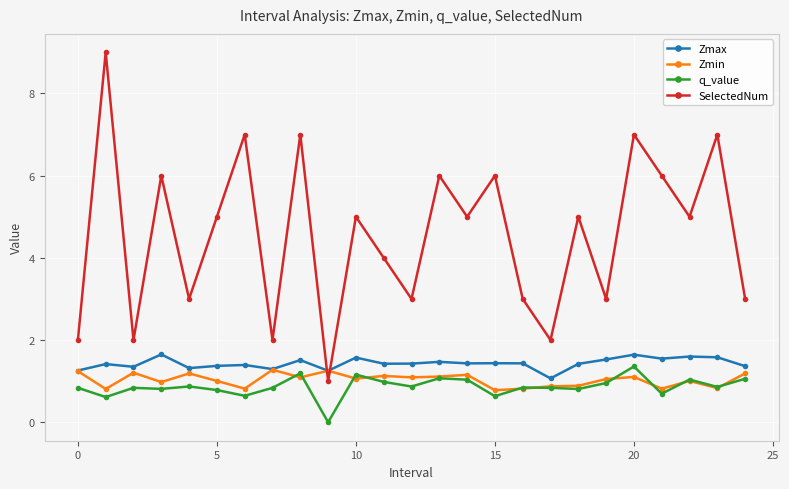

What is the value of the Zmax point at the 5th from the left?

1.3